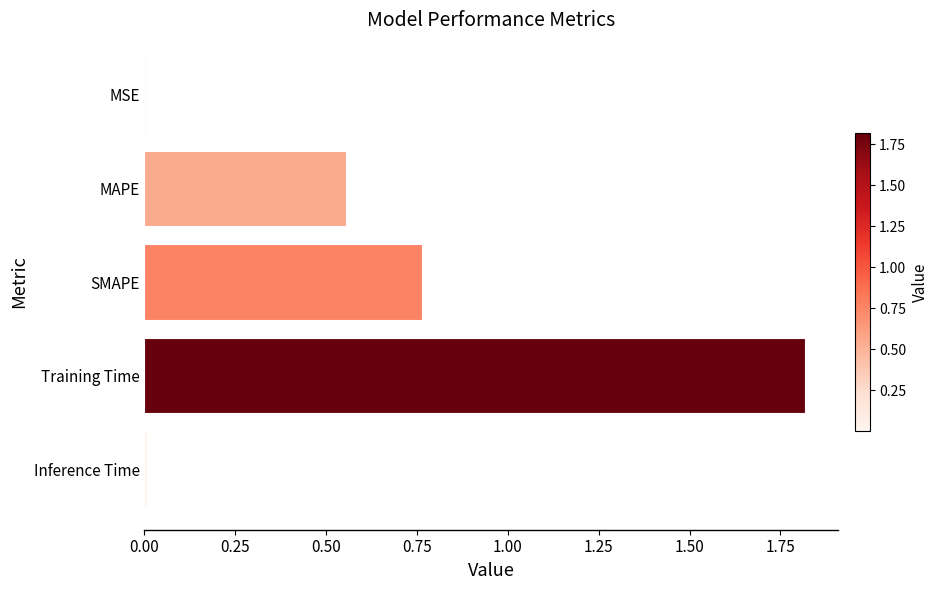

At which category does the chart reach its peak across all series?

Training Time